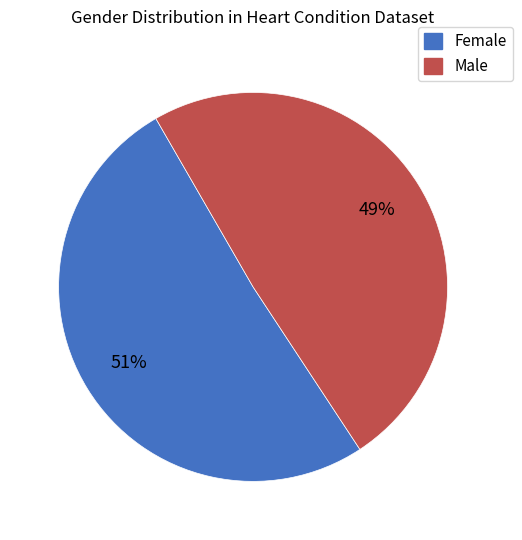

Do Male and Female together represent more than half of the pie?

Yes